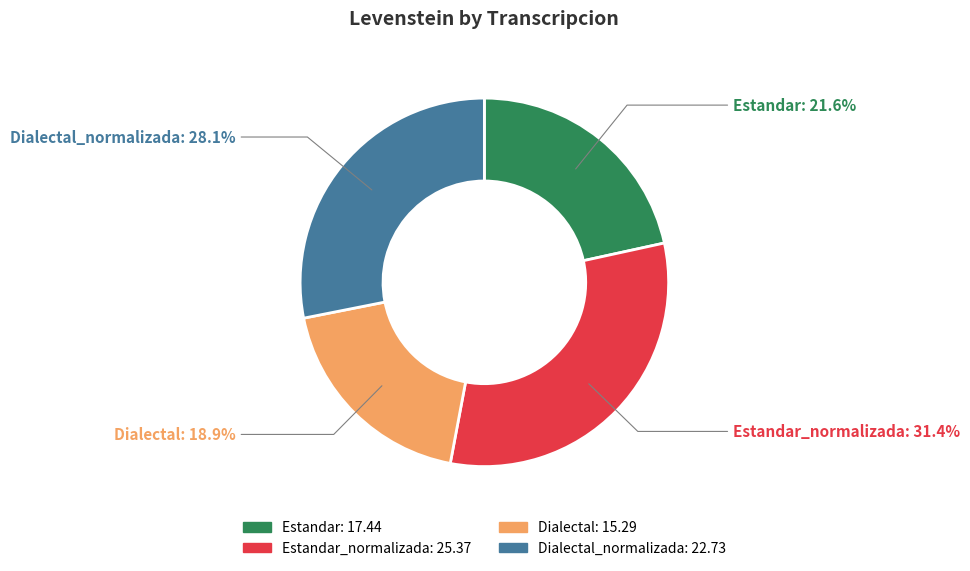

Does any single category account for the majority?

No